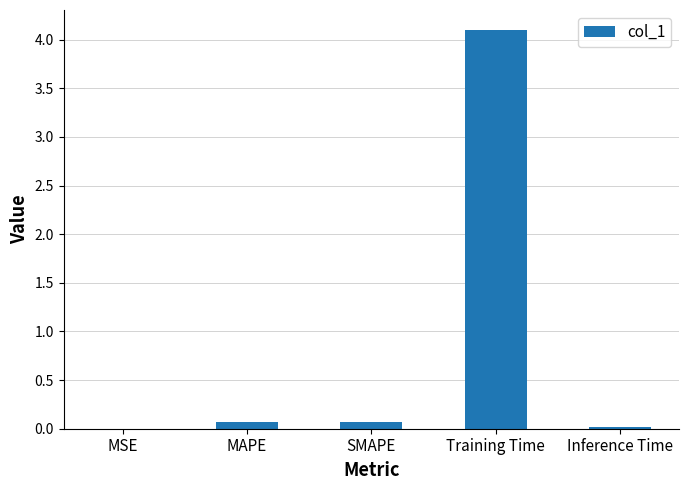

What is the sum of all values?

4.3